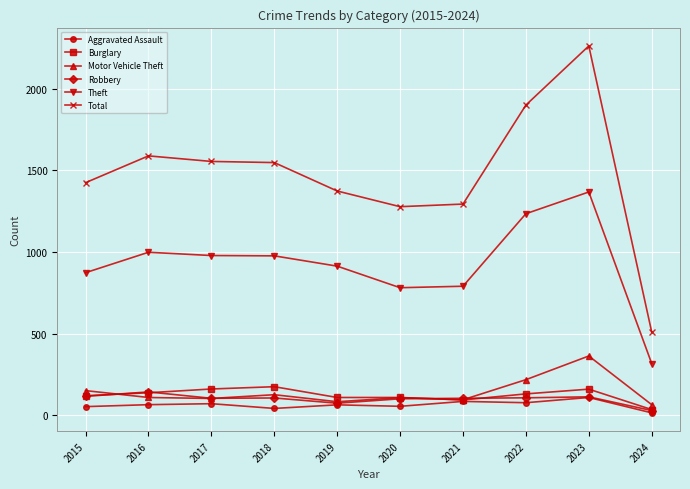

True or false: Robbery has more than 1 interior local peaks.

True